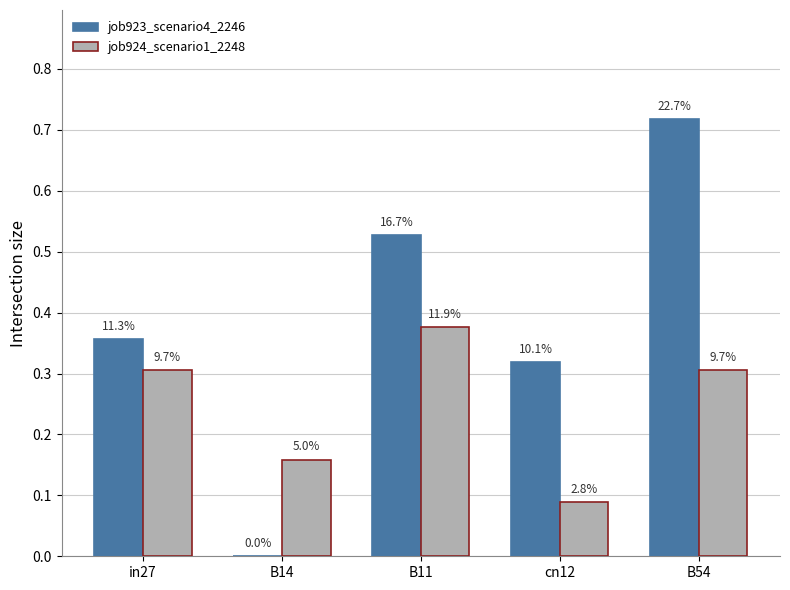

What is the total value across all series at B11?

0.9